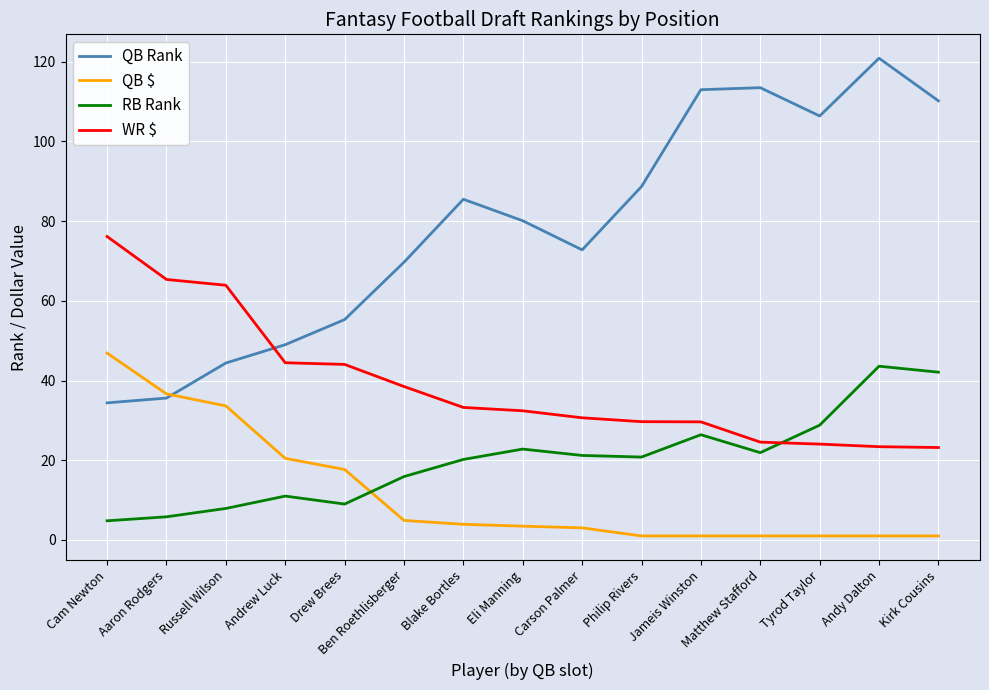

The value of QB Rank at Drew Brees is 55.3. True or false?

True